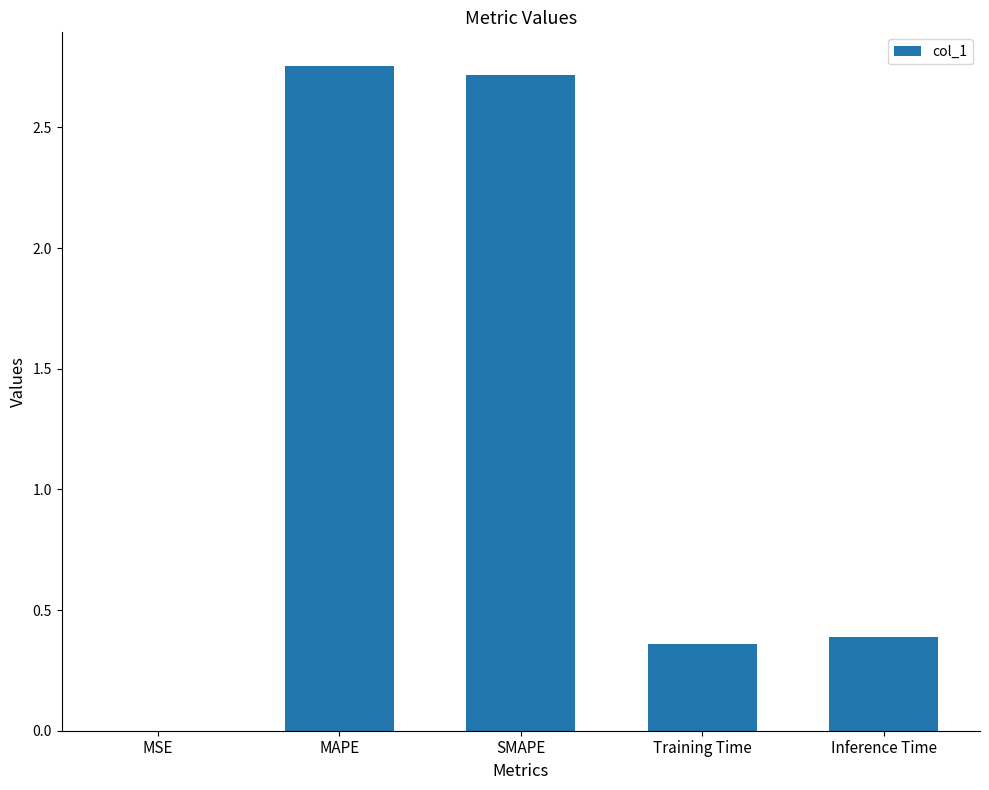

How many data points does each series have?

5